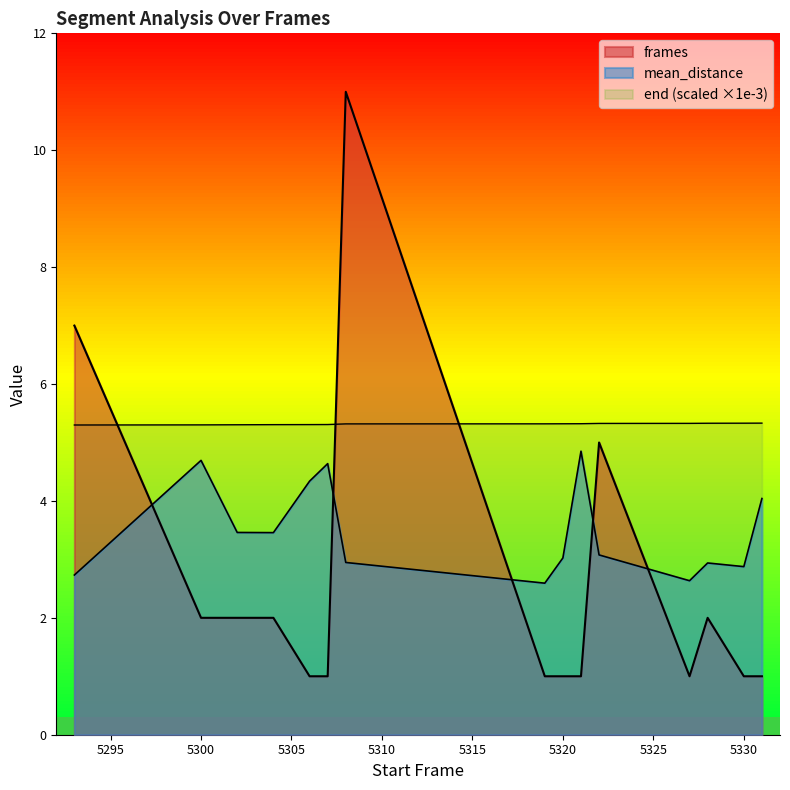

How many data points does each series have?

15